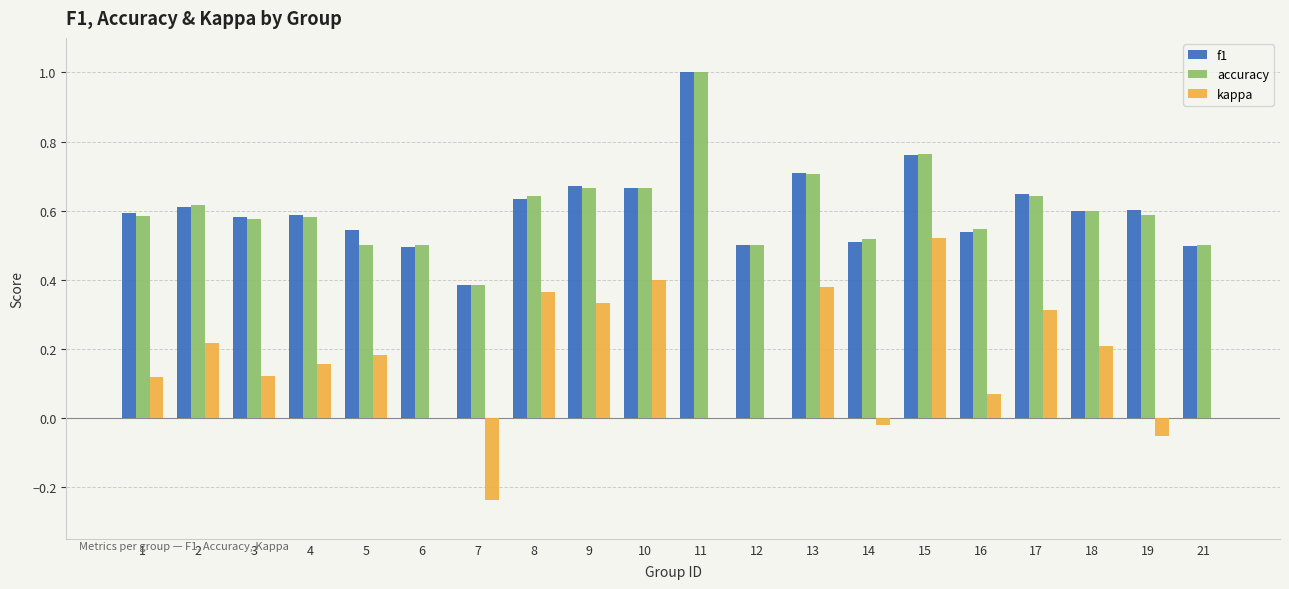

Between 10 and 18, which series saw the biggest shift?

kappa